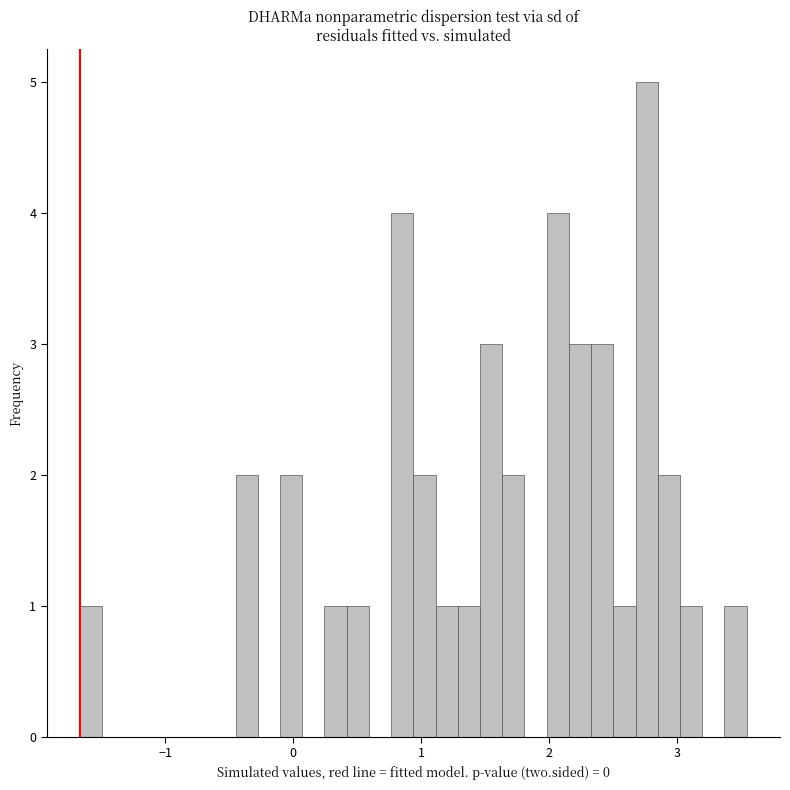

Read against the x-axis, roughly where is the centre of the tallest bar?

2.8